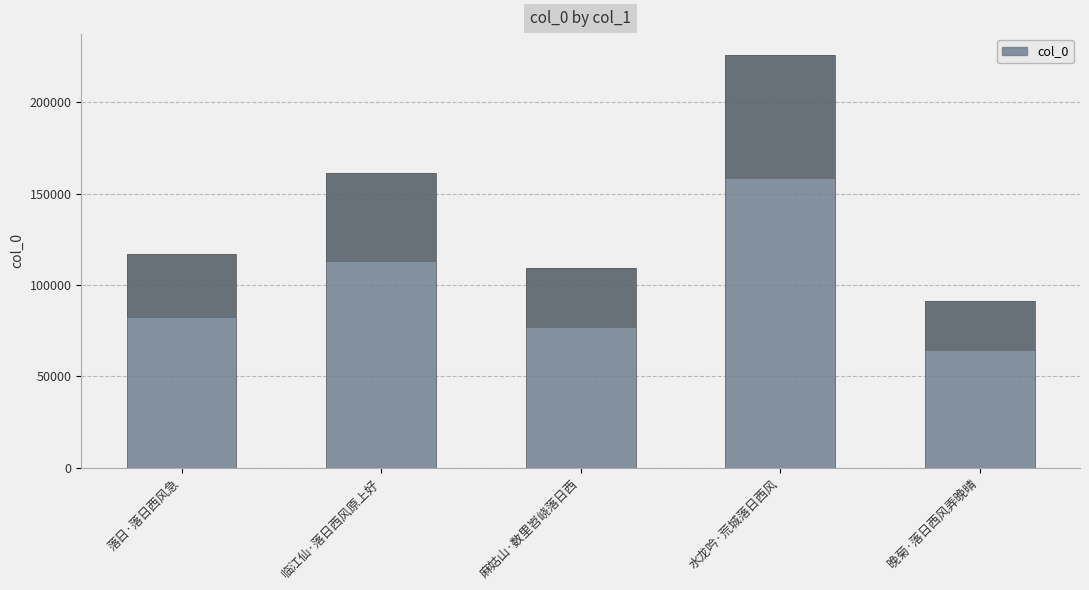

What is the sum of all values?

704624